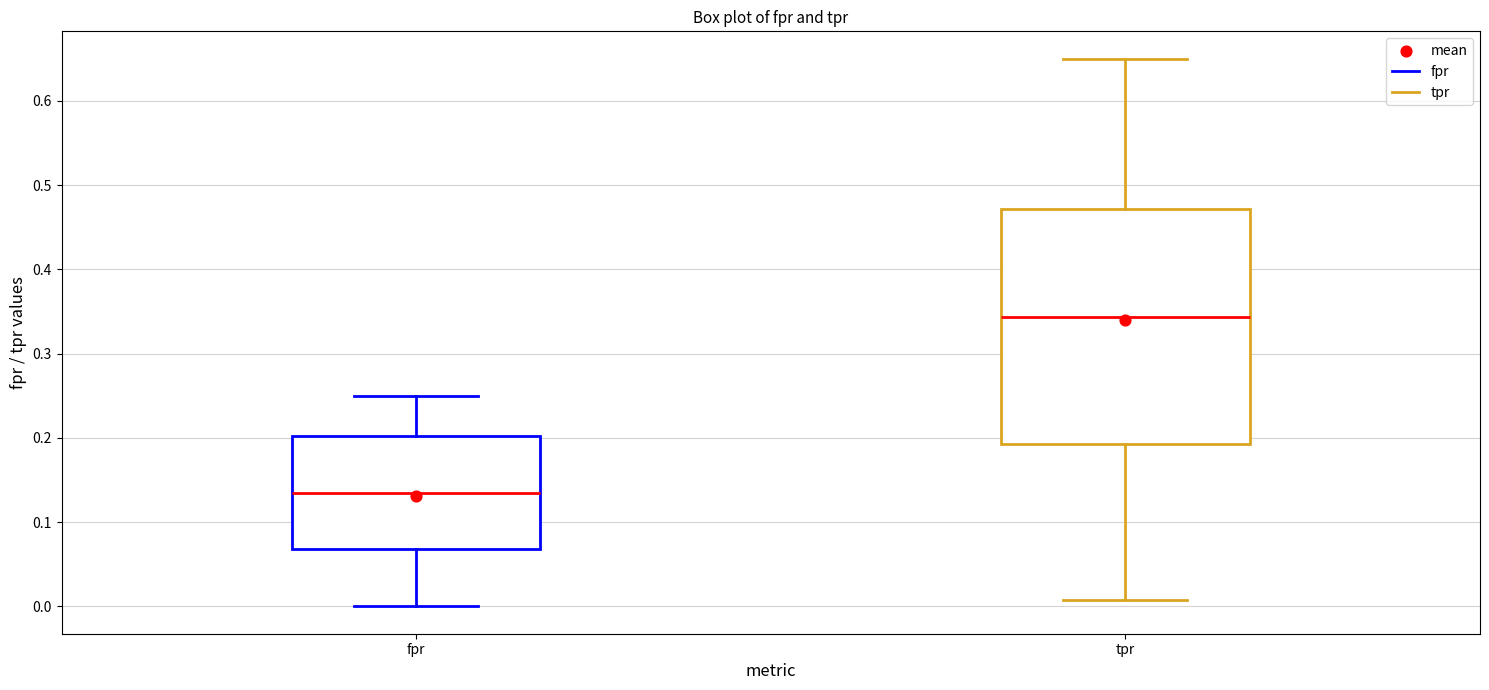

Which box is the tallest, from its lower edge to its upper edge?

tpr